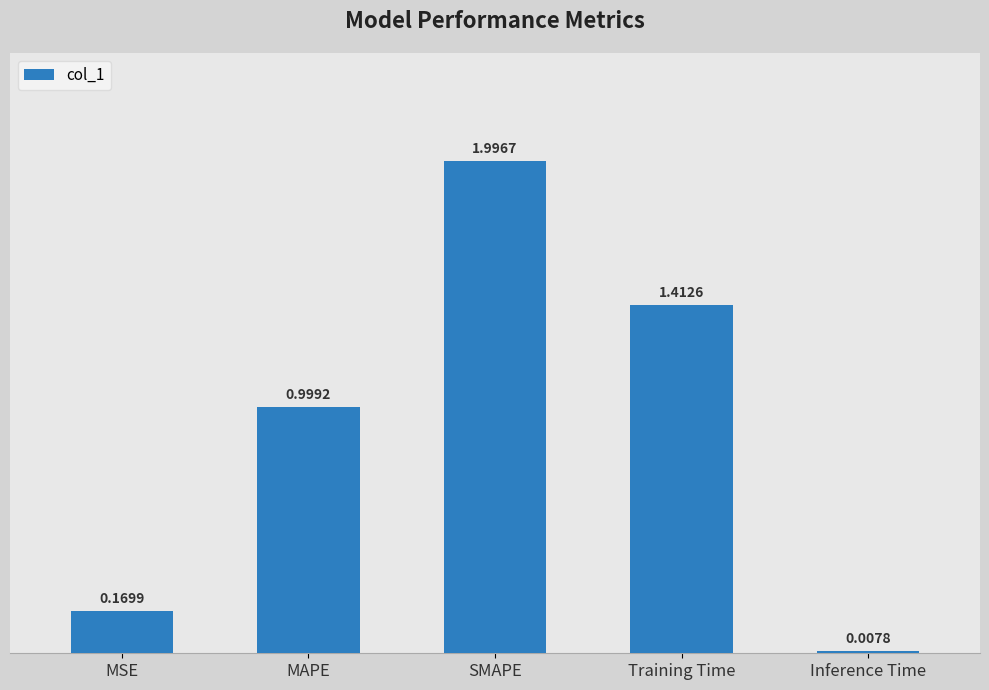

What is the label of the 4th bar from the left?

Training Time